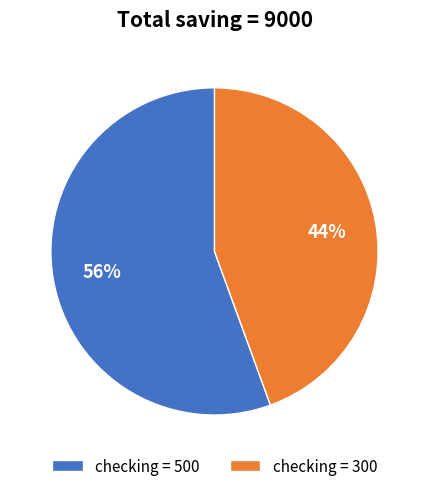

What percentage is the checking = 500 slice, to the nearest percent?

56%